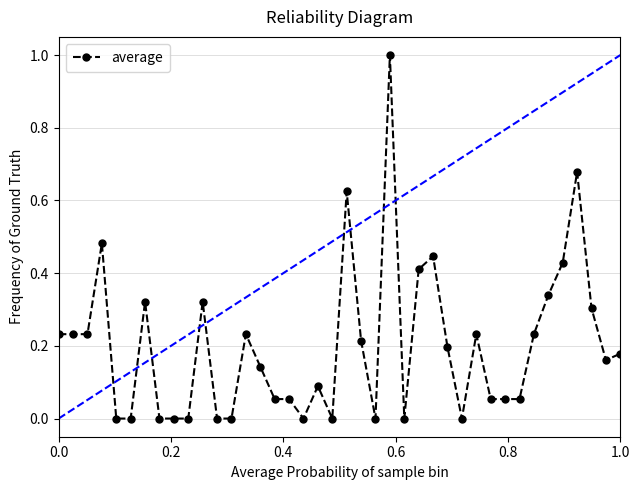

Reading left to right, extract all data points from this chart.

0.2	0.2	0.2	0.5	0.0	0.0	0.3	0.0	0.0	0.0	0.3	0.0	0.0	0.2	0.1	0.1	0.1	0.0	0.1	0.0	0.6	0.2	0.0	1.0	0.0	0.4	0.4	0.2	0.0	0.2	0.1	0.1	0.1	0.2	0.3	0.4	0.7	0.3	0.2	0.2